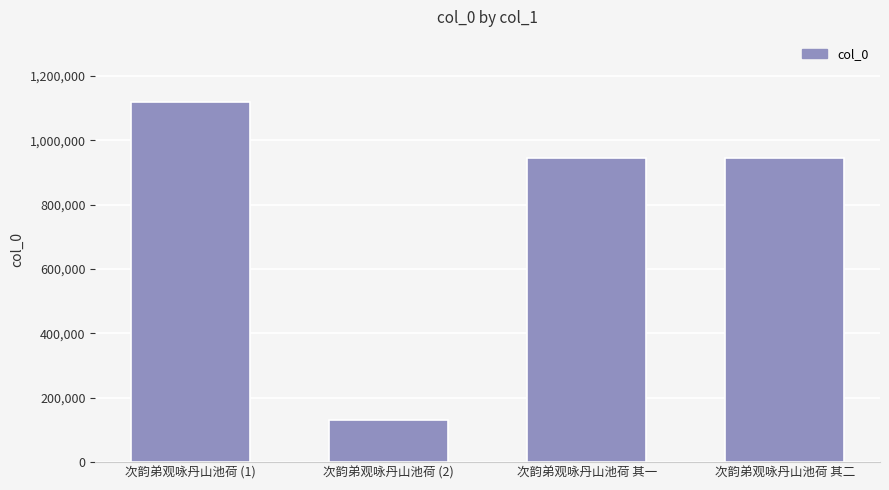

The value at 次韵弟观咏丹山池荷 (1) is 1674957. True or false?

False